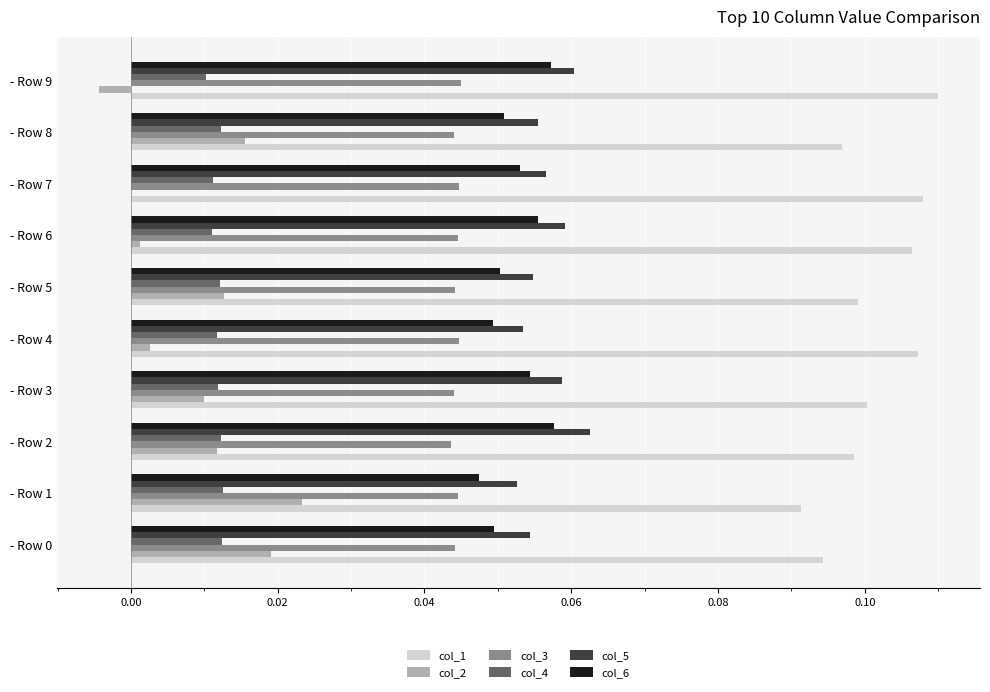

At which category is the sum across all series the highest?

- Row 2